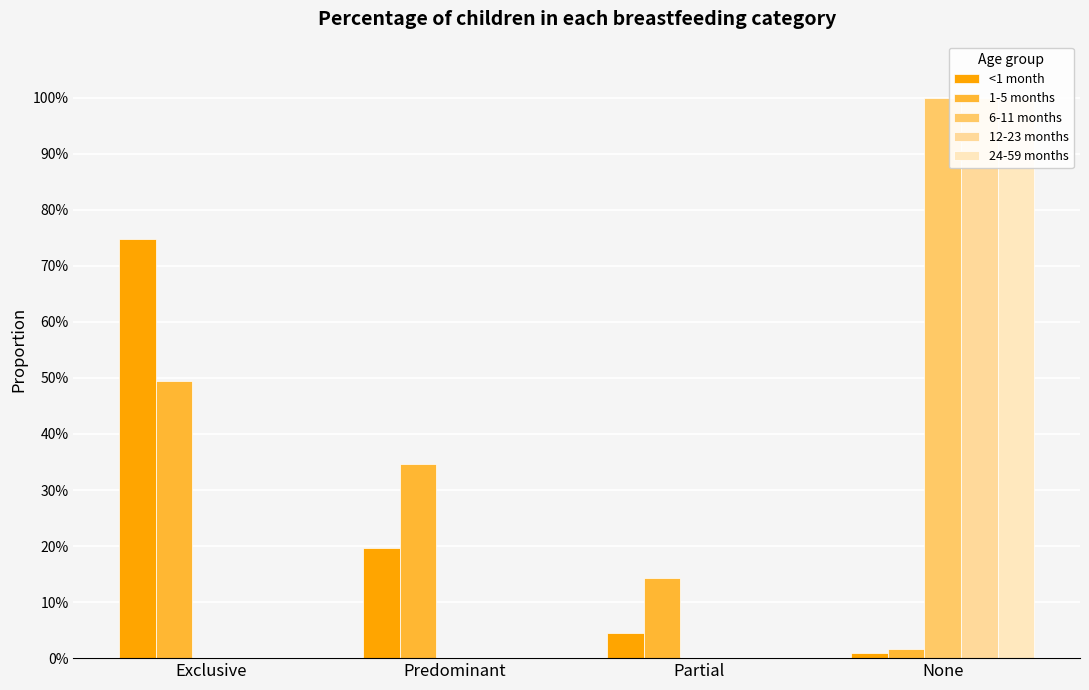

What is the difference between the 1-5 months values at None and Partial?

0.1